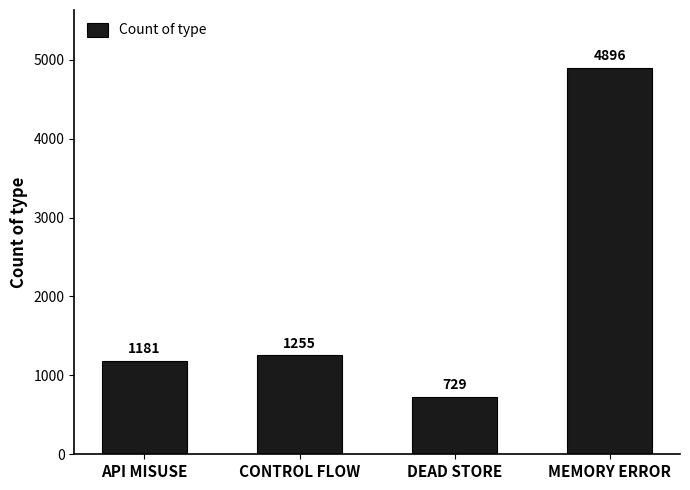

The value at API MISUSE is 1181. True or false?

True